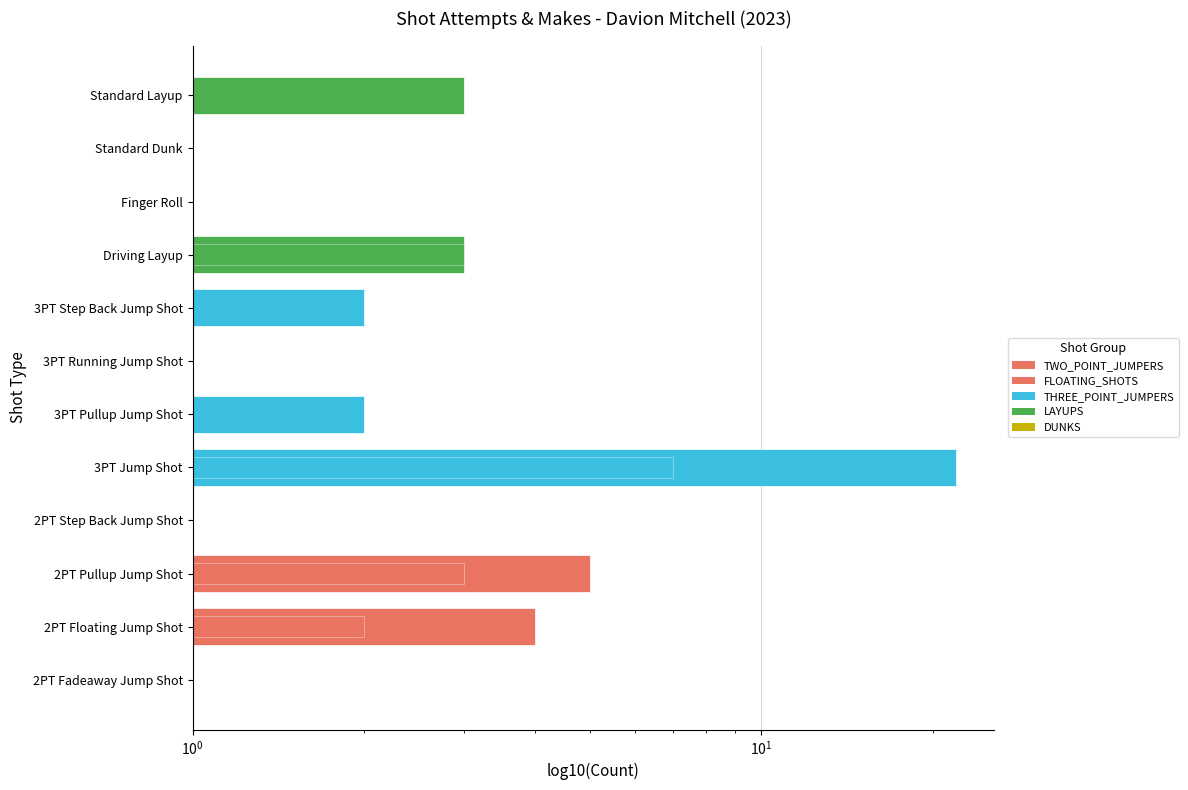

What is the maximum value shown in the chart?

22